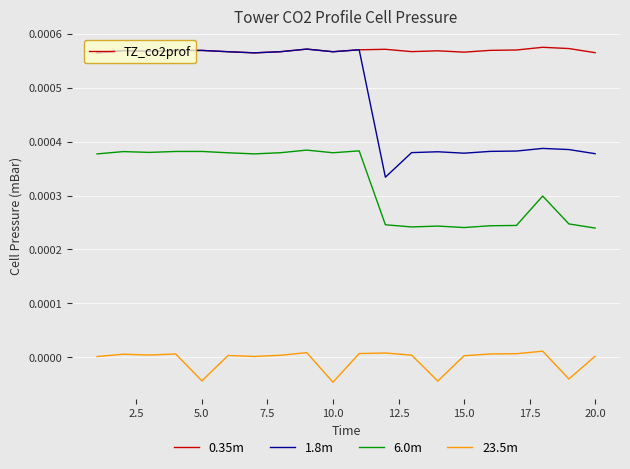

True or false: 0.35m and 23.5m cross at least once.

False